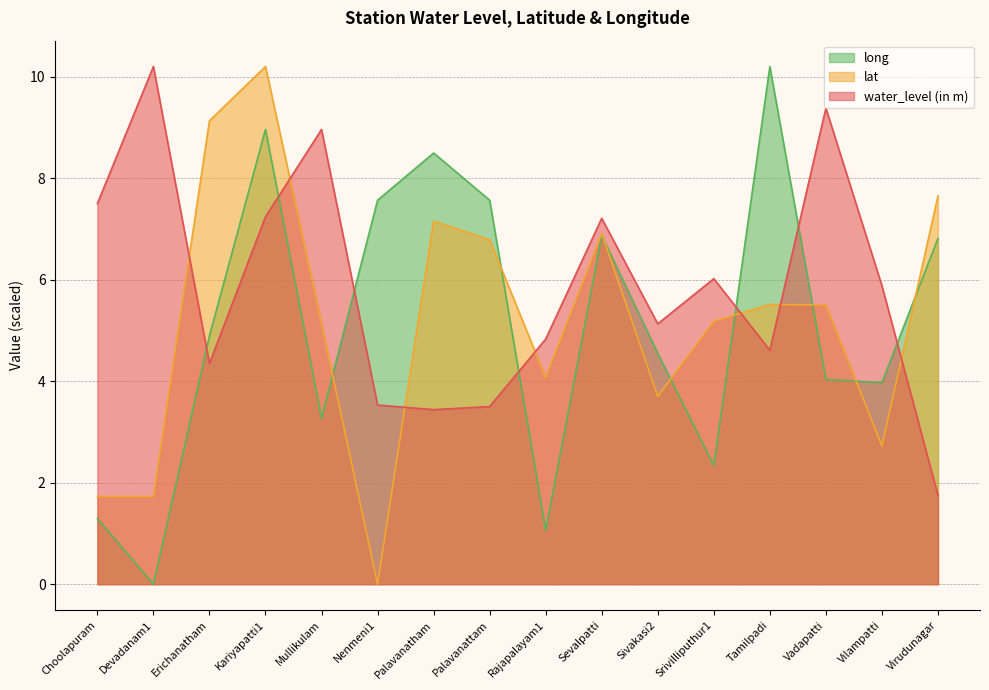

Which category has the lowest value in the lat series?

Nenmeni1